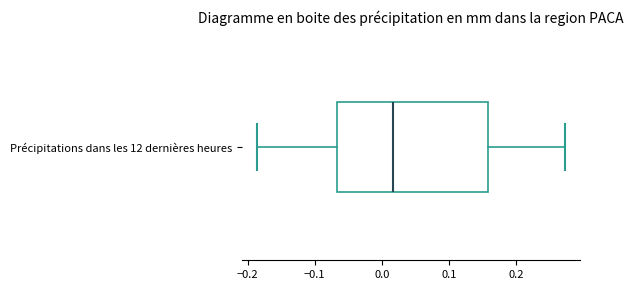

Where is the right edge of the box for Précipitations dans les 12 dernières heures on the x-axis? The values are not printed on the chart, so give them approximately, as read against the axis.

0.16